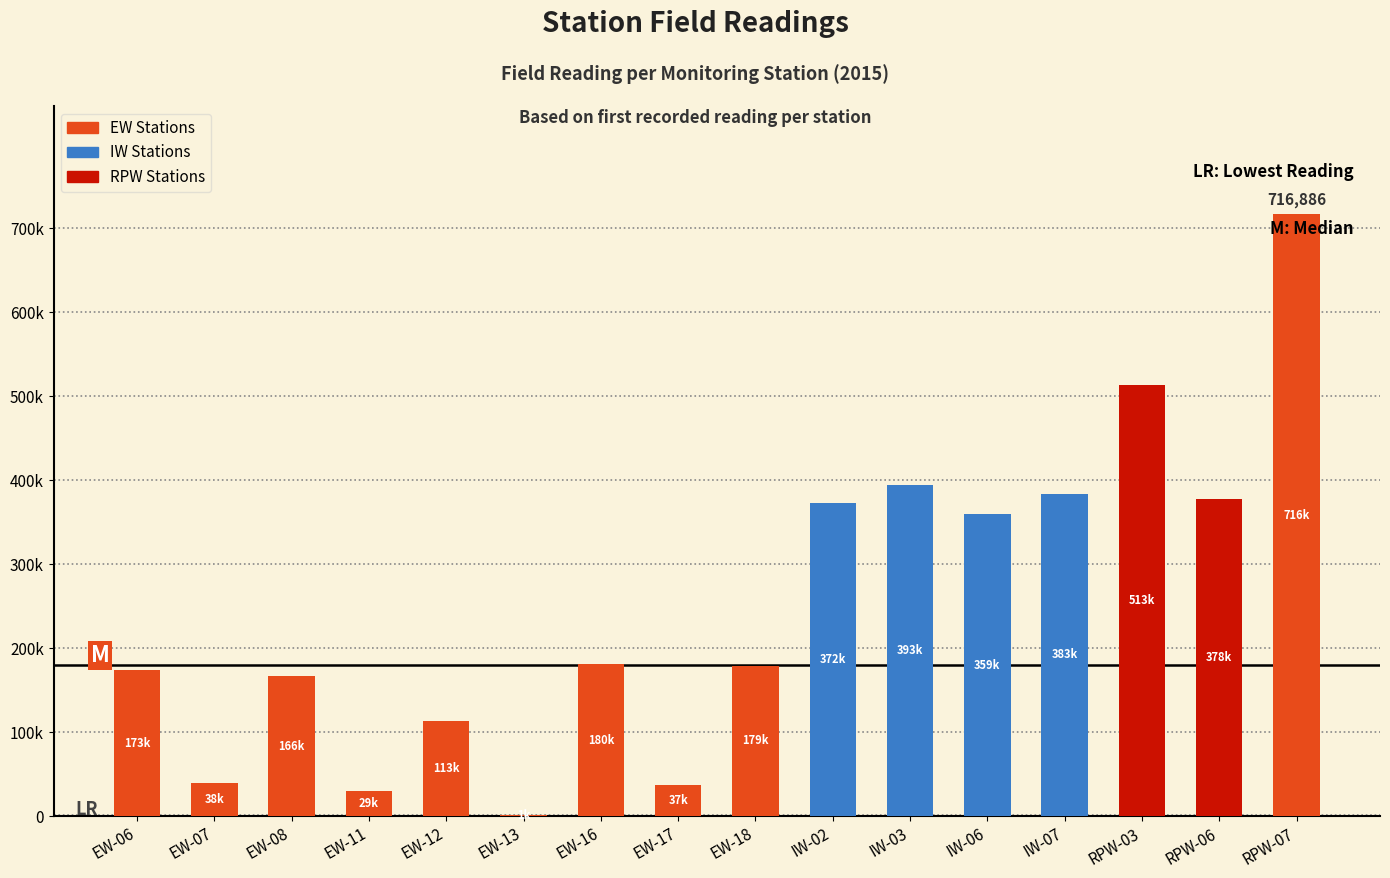

List the labels in order of value, largest first.

RPW-07, RPW-03, IW-03, IW-07, RPW-06, IW-02, IW-06, EW-16, EW-18, EW-06, EW-08, EW-12, EW-07, EW-17, EW-11, EW-13